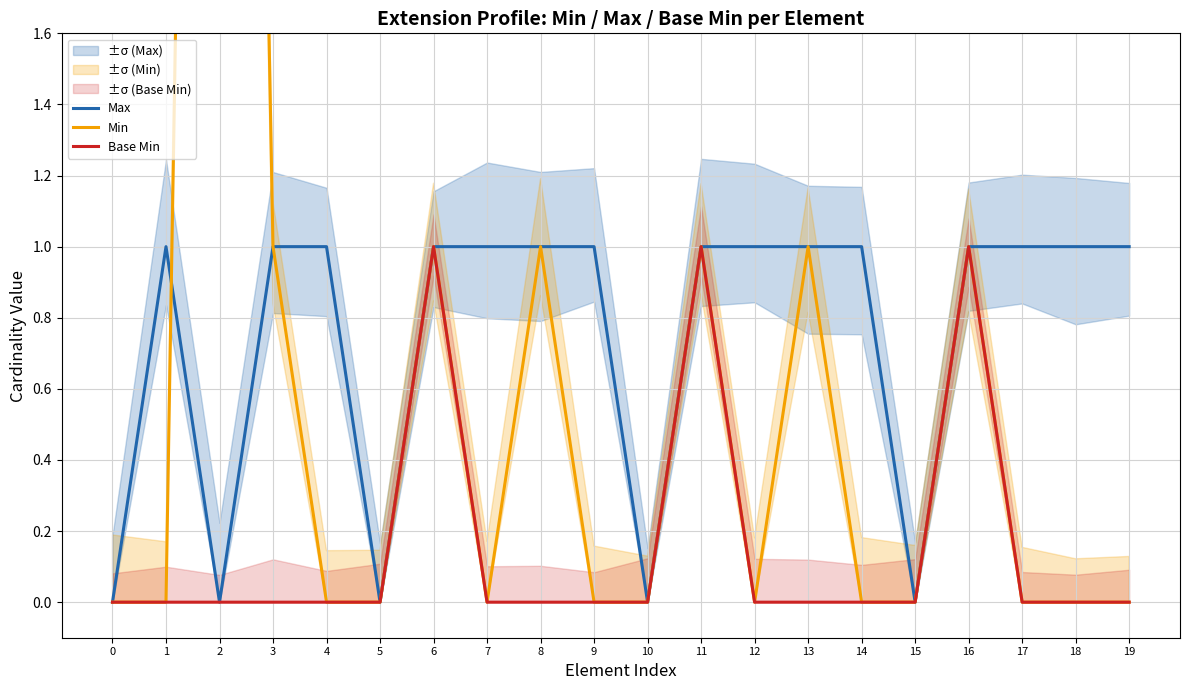

How many distinct data groups are displayed?

3